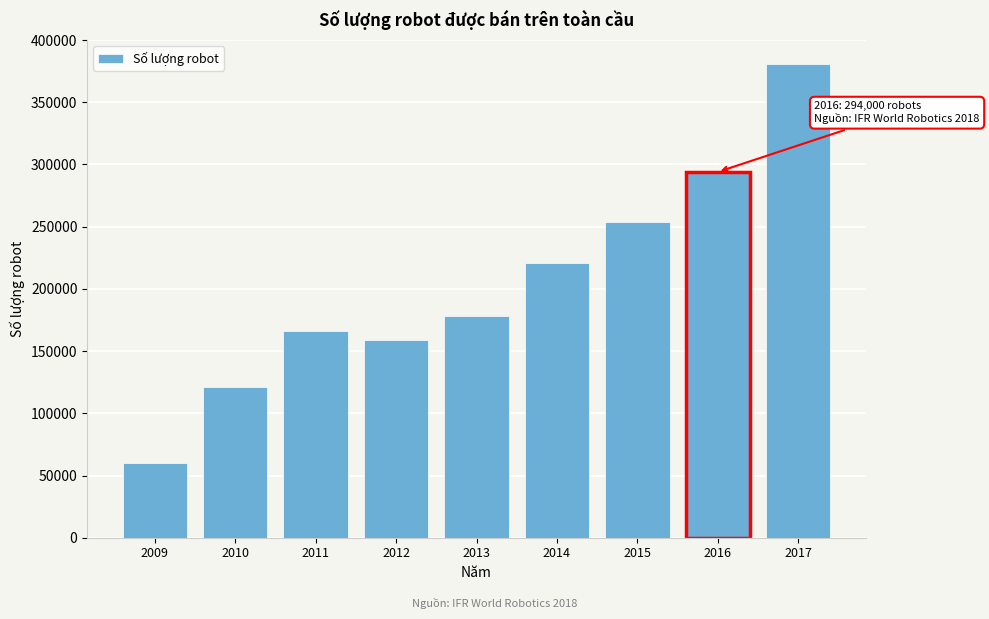

Reading right to left, transcribe all the data shown in this chart.

2017=381000	2016=294000	2015=254000	2014=221000	2013=178000	2012=159000	2011=166000	2010=121000	2009=60000